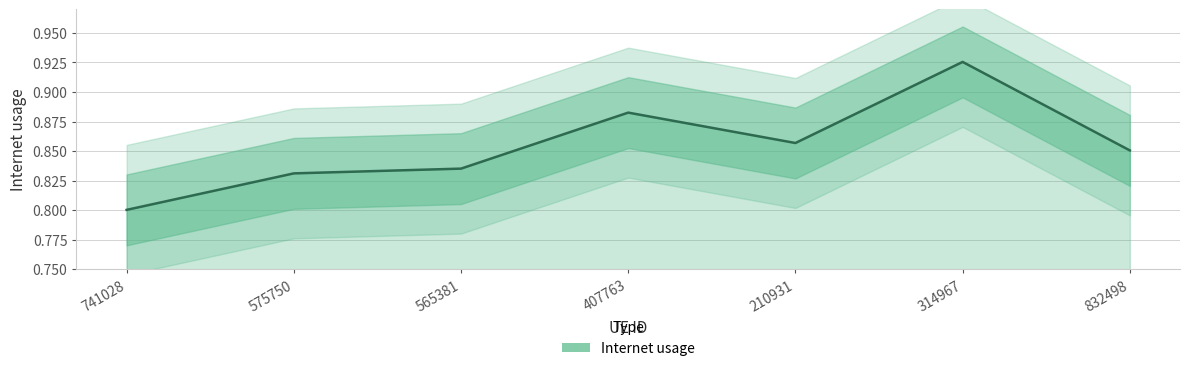

How many interior local peaks (higher than both neighbors) does the data have?

2